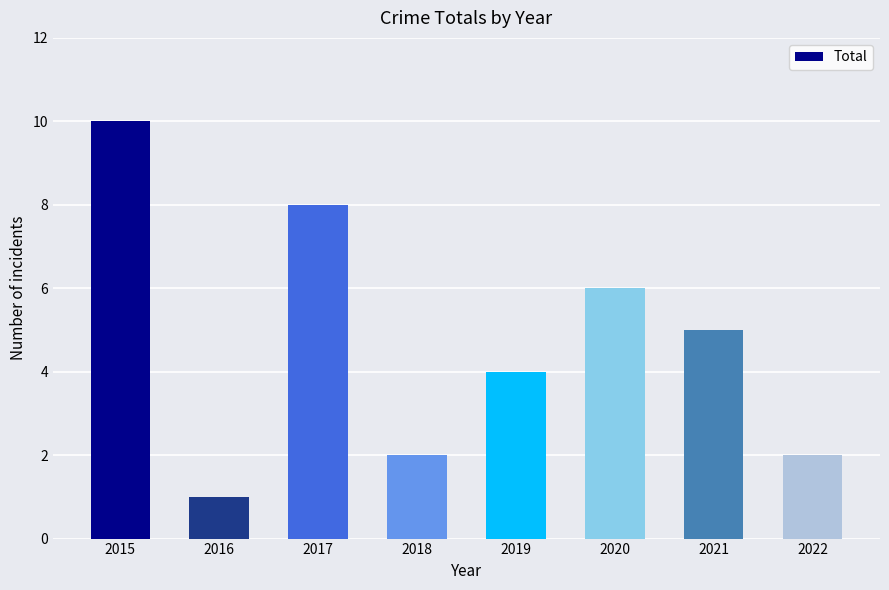

What is the greatest value displayed?

10